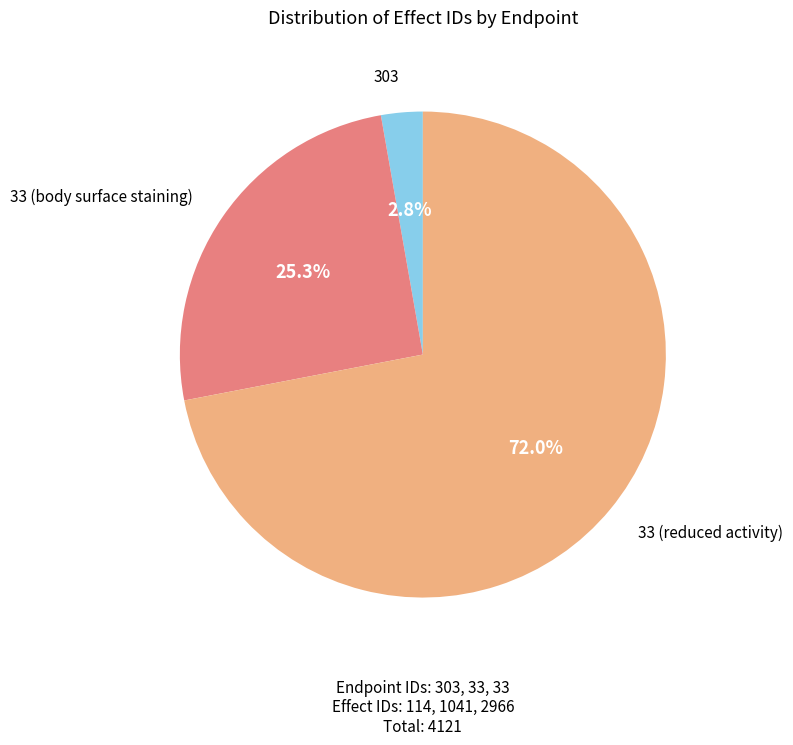

Does any single category account for the majority?

Yes